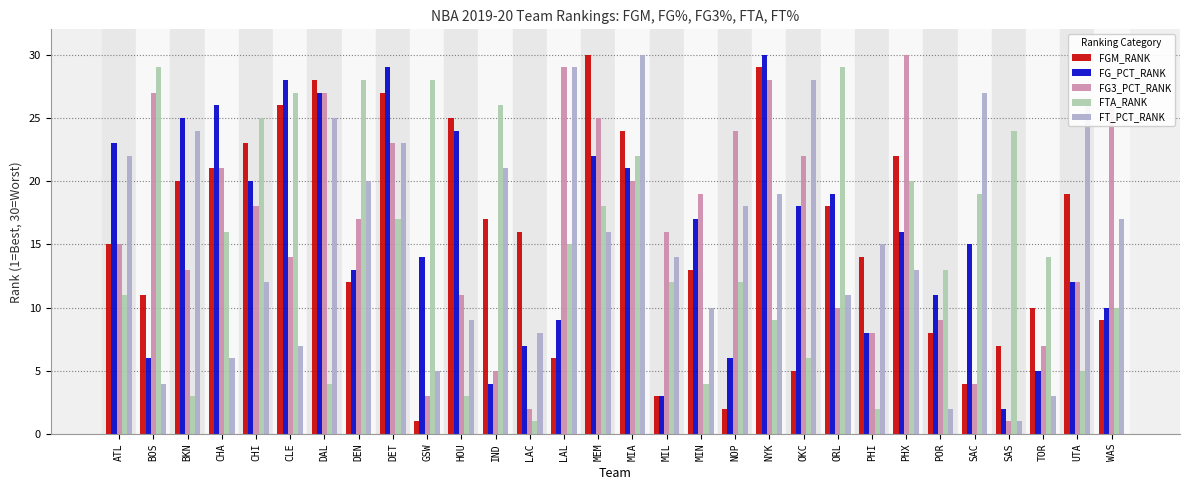

At which label does FG3_PCT_RANK reach its peak?

PHX